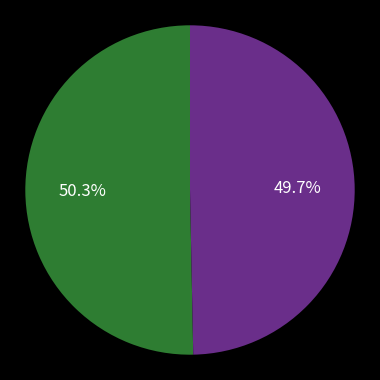

Does any single category account for the majority?

Yes